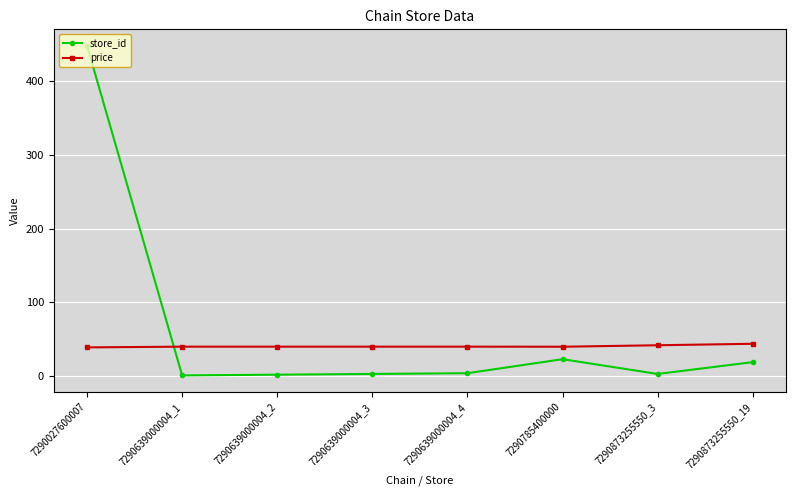

List the series in order of their overall mean, lowest first.

price, store_id